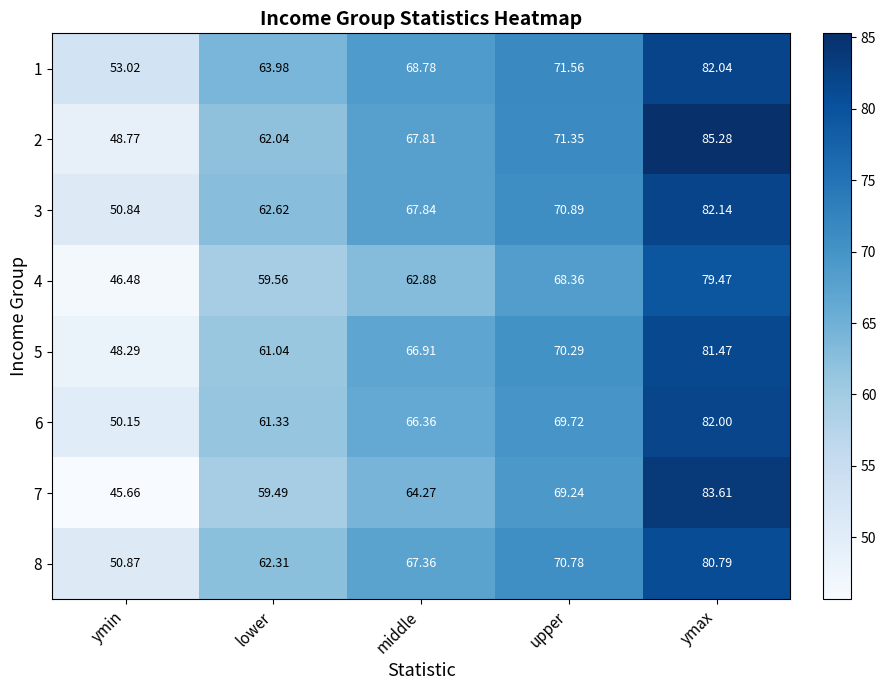

Where does the 3 series first go above 67?

middle